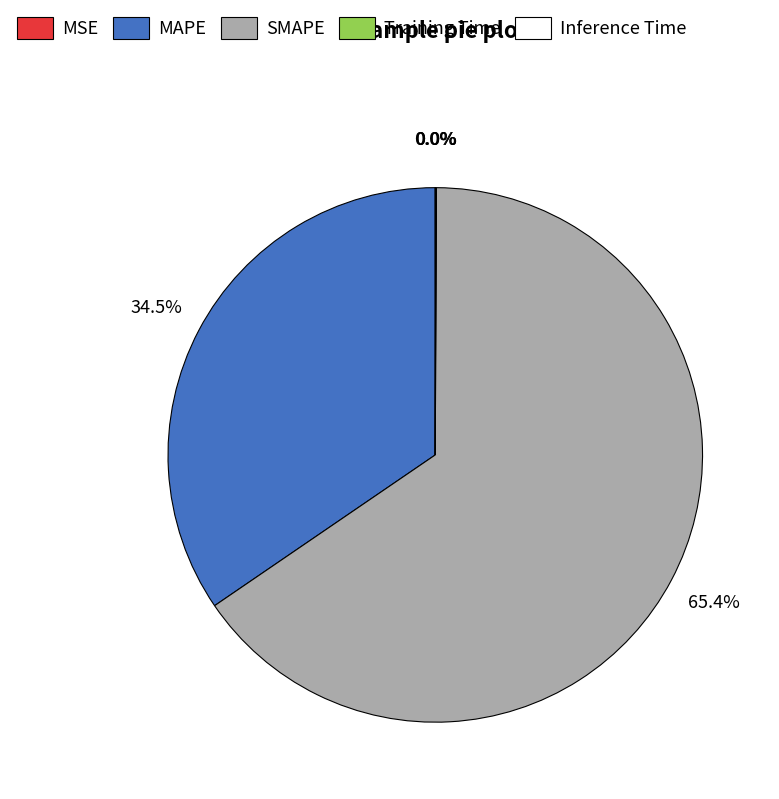

What is the largest slice in the pie chart?

SMAPE